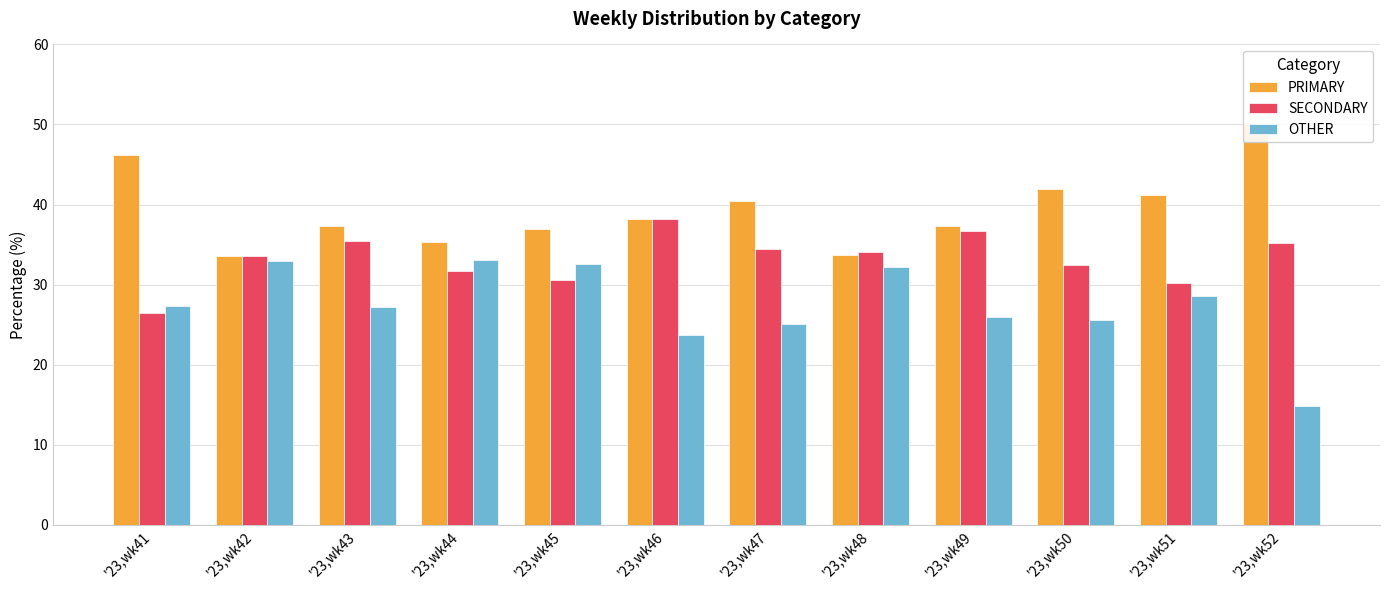

What is the difference between the OTHER values at '23,wk49 and '23,wk46?

2.3